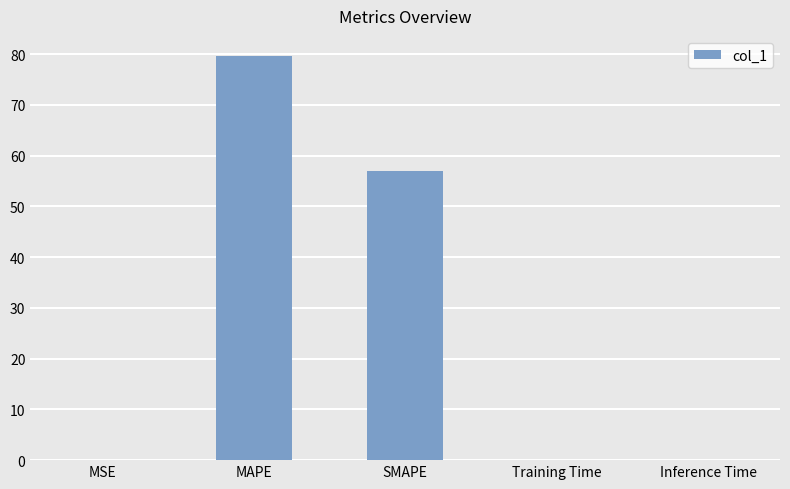

The value at SMAPE is 56.9. True or false?

True